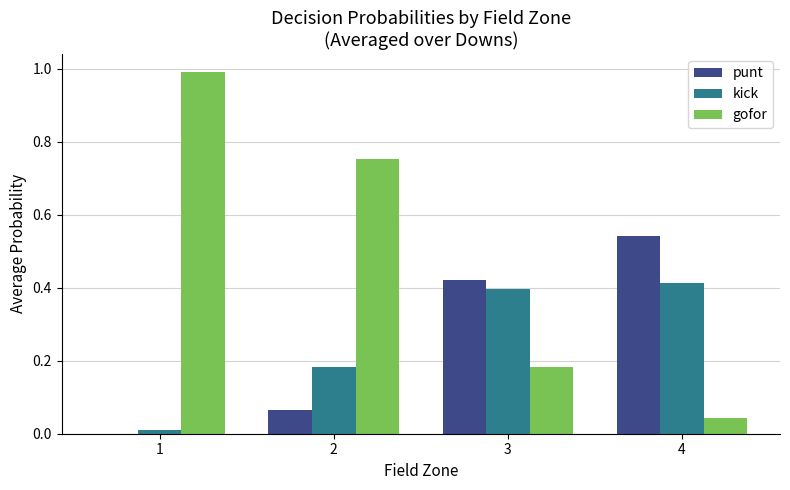

At which label is gofor closest to 0?

4